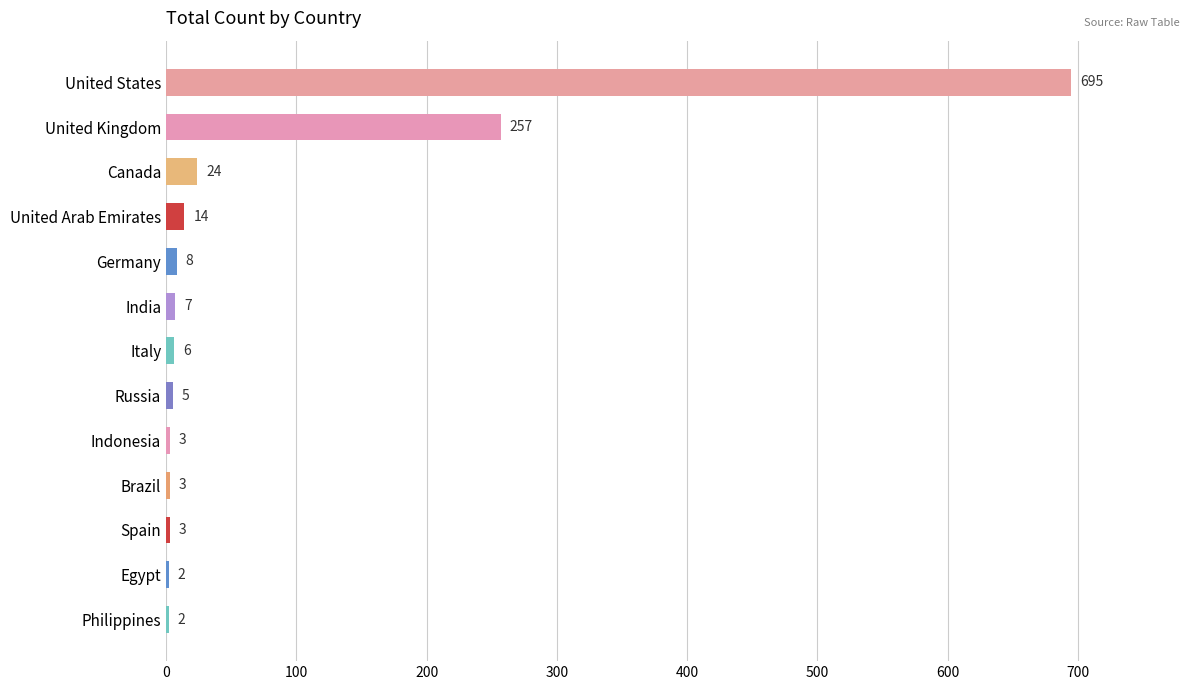

Count the number of data series in this chart.

1